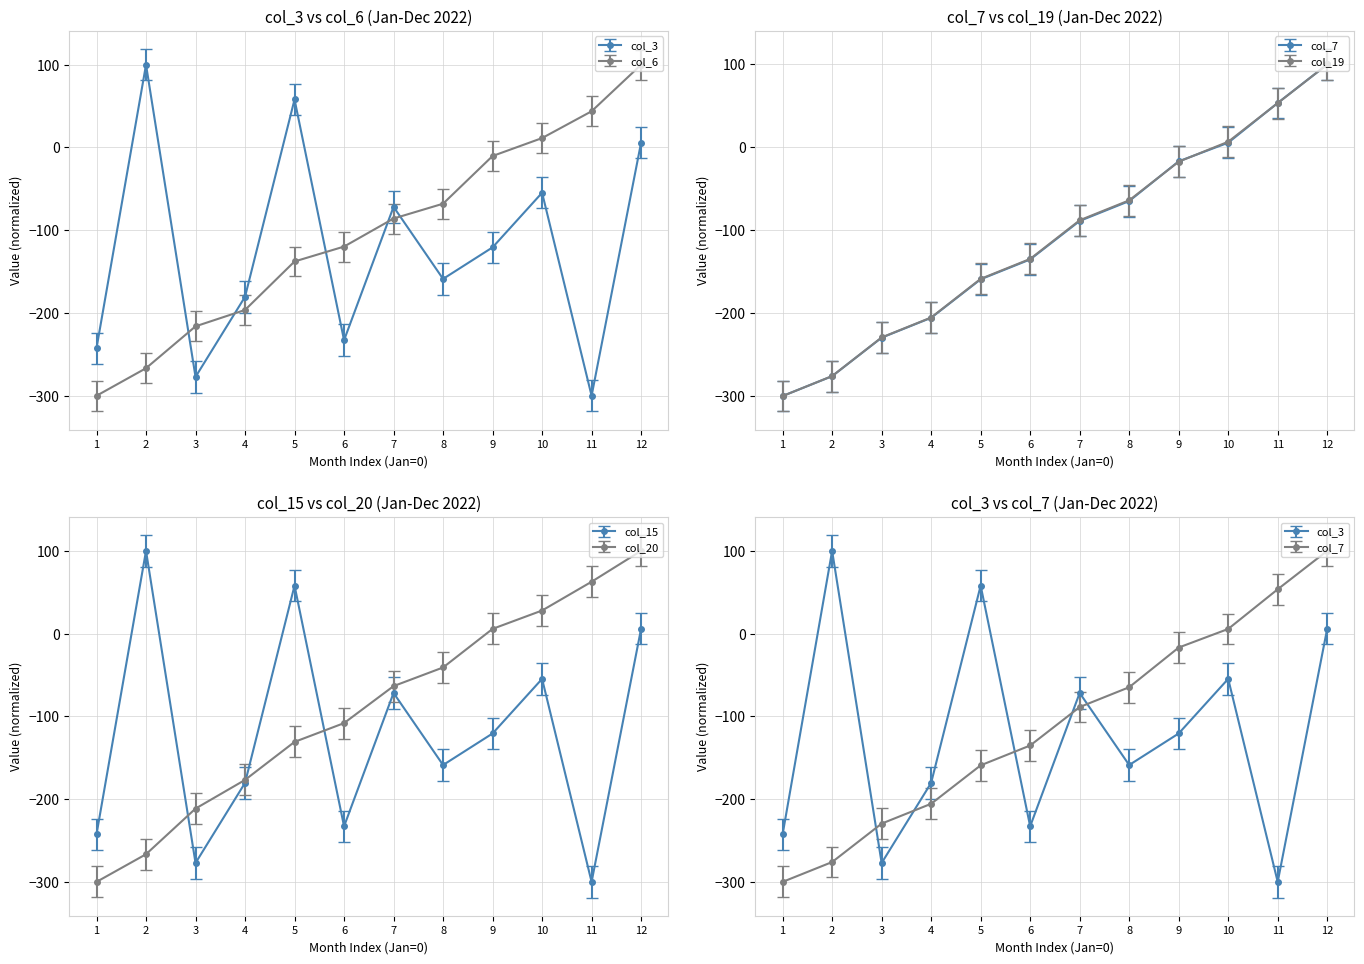

True or false: col_20 has more than 2 interior local peaks.

False